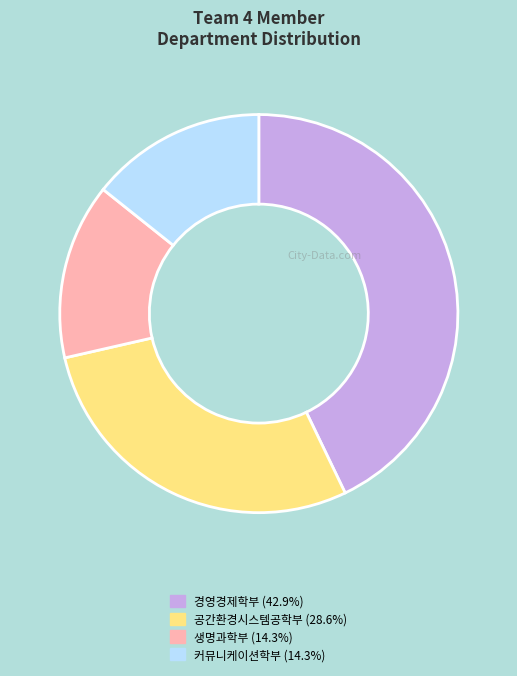

Is the sum of 생명과학부 (14.3%) and 커뮤니케이션학부 (14.3%) greater than half?

No